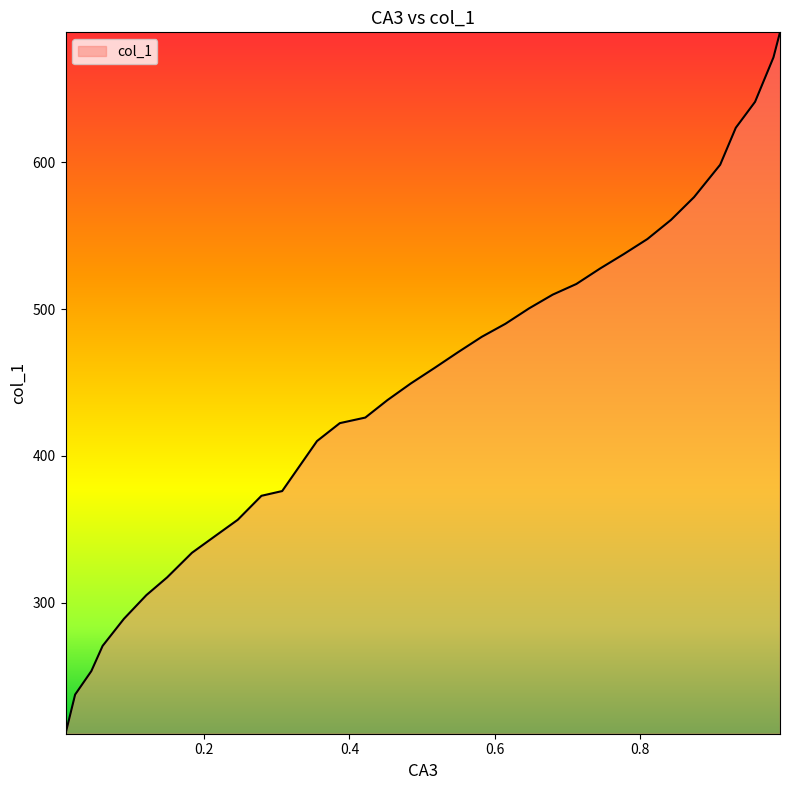

How many values are below 459?

17